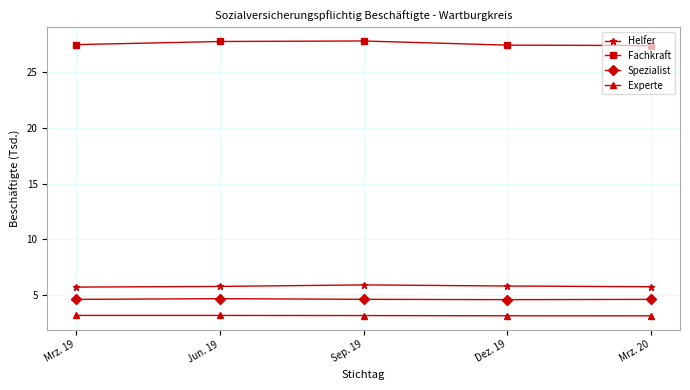

Is the value of Experte at Mrz. 20 greater than the value of Helfer at Mrz. 20?

No